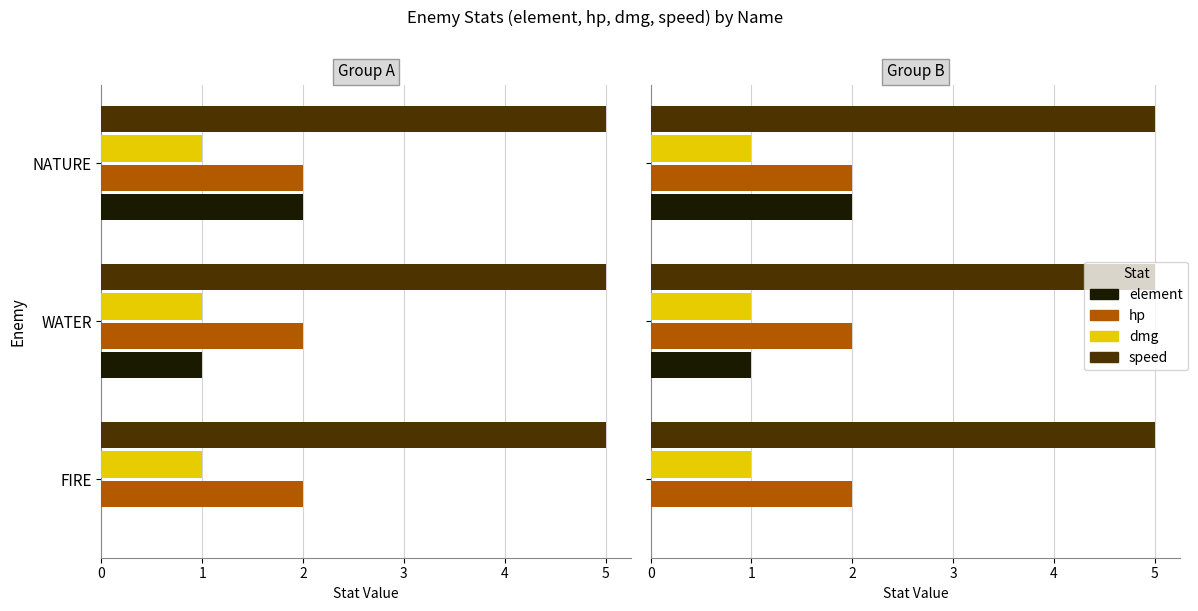

Which series has the widest spread of values?

element